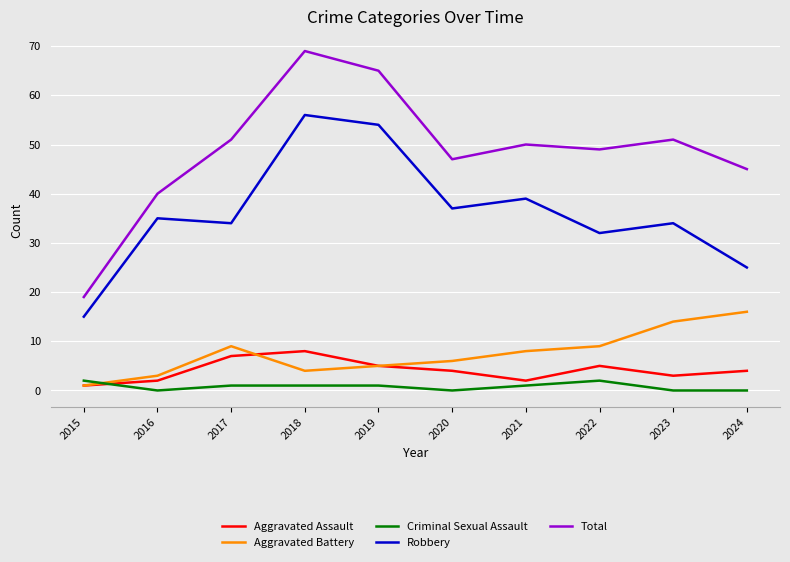

How many lines are shown in the chart?

5